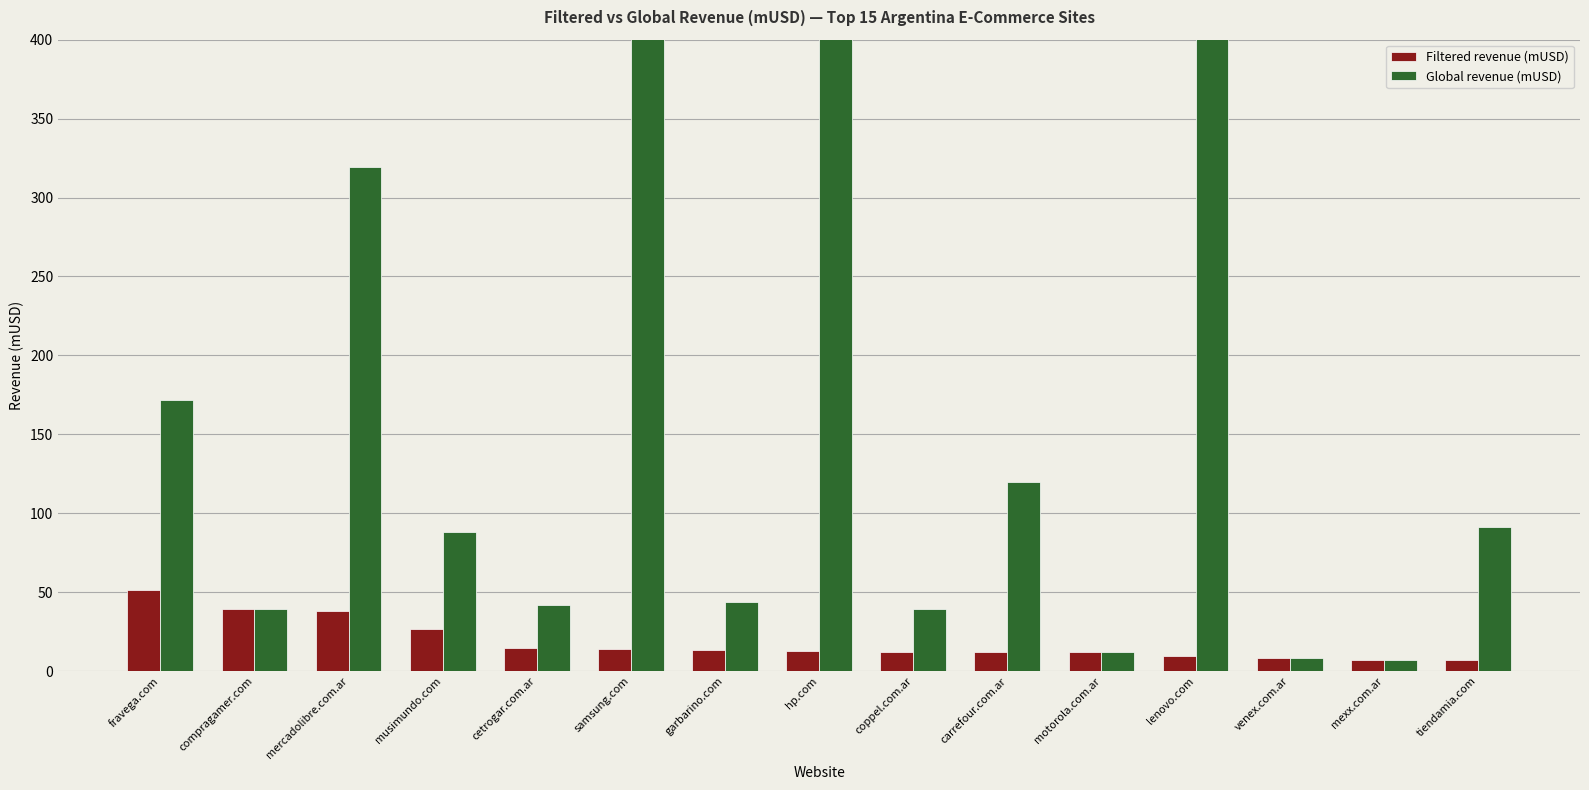

At which label is Filtered revenue (mUSD) closest to 29?

musimundo.com